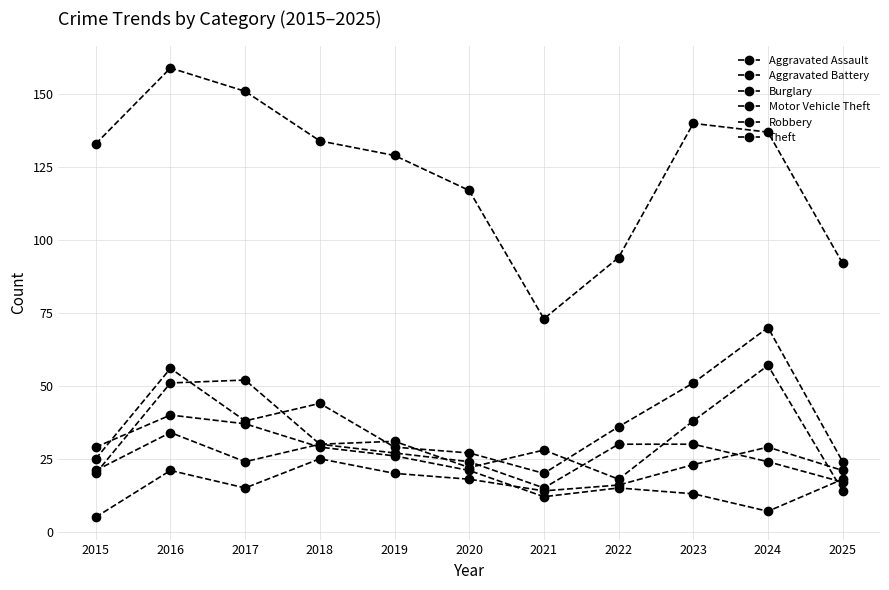

Where is the first local minimum for Burglary?

2021